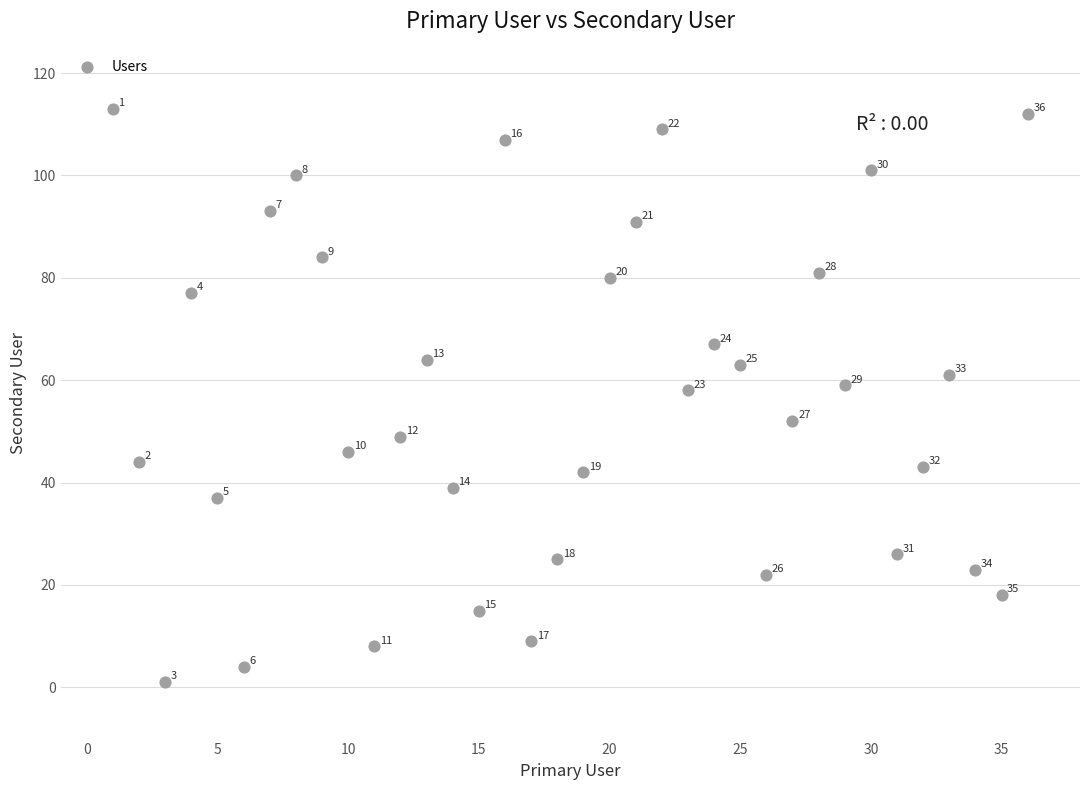

What Y value in the scatter plot is closest to 57?

58